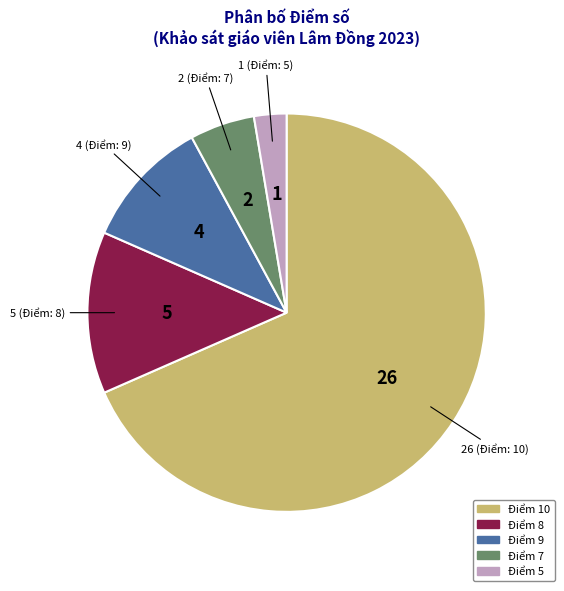

Which category has the biggest portion of the pie?

Điểm 10